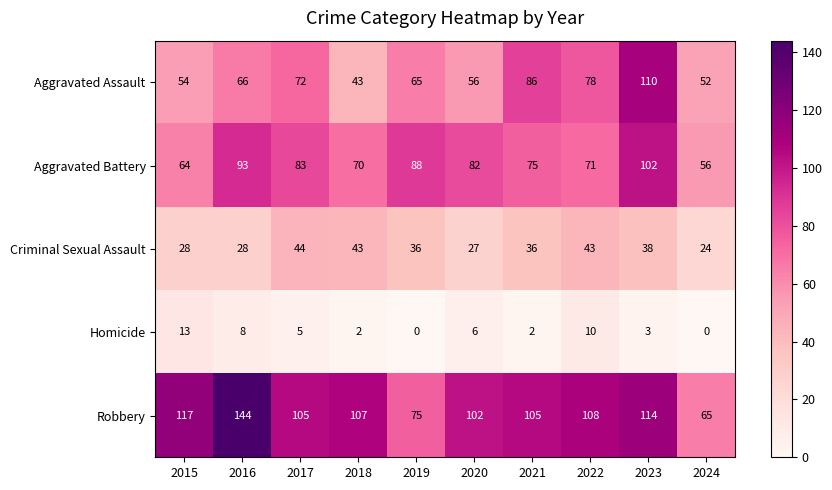

What is the sum of the Aggravated Battery values at 2017 and 2015?

147